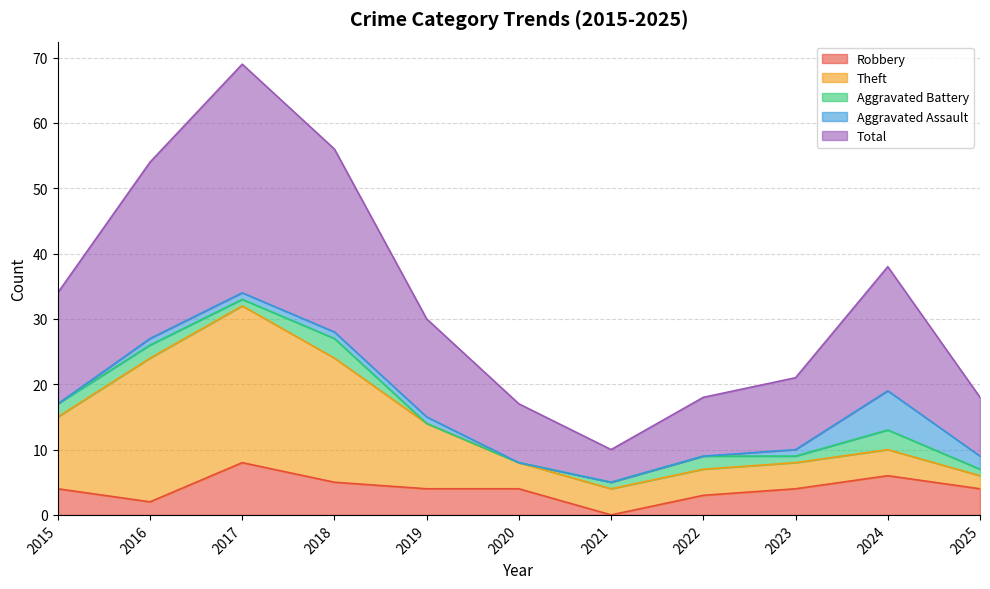

What value does the Robbery series have at 2020?

4